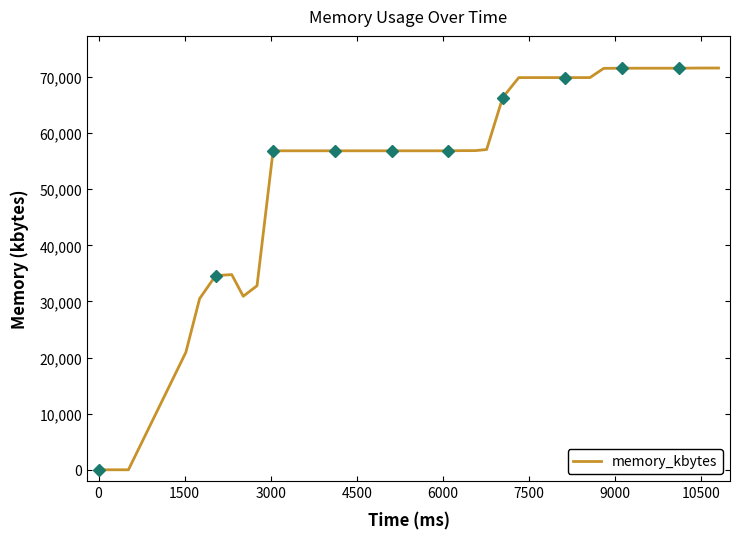

How many lines are shown in the chart?

1